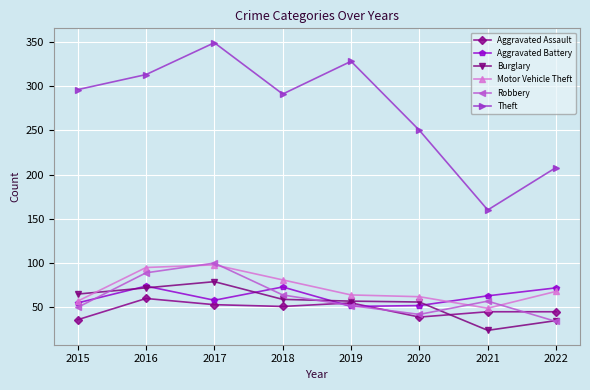

What is the spread (max minus min) of values at 2019?

277